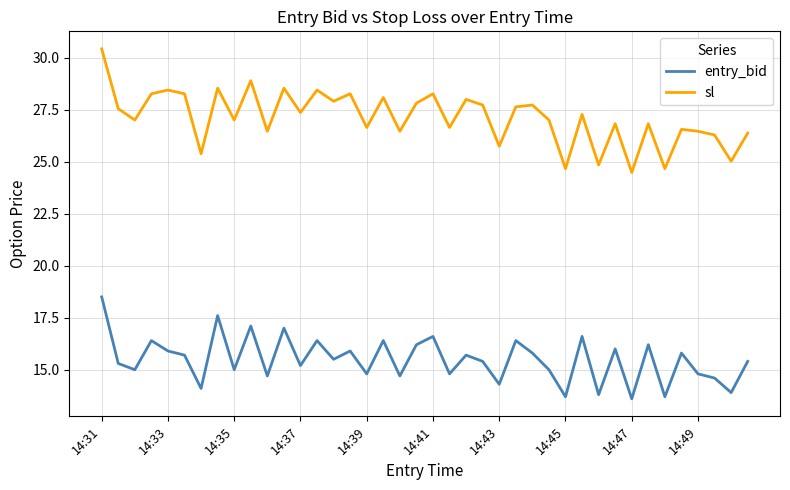

True or false: entry_bid and sl intersect in this chart.

False